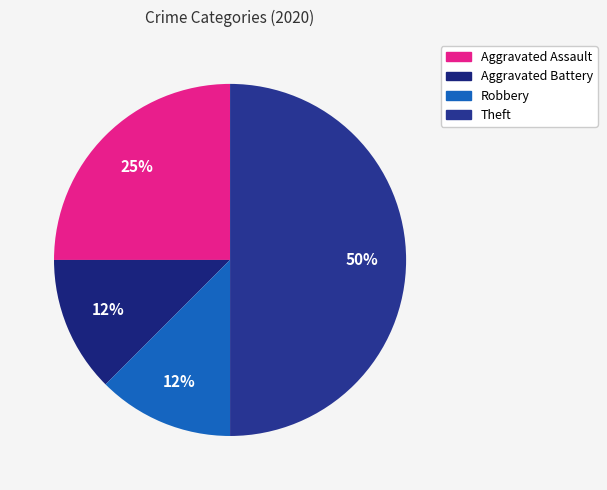

To the nearest percent, what percentage of the pie is Theft?

50%